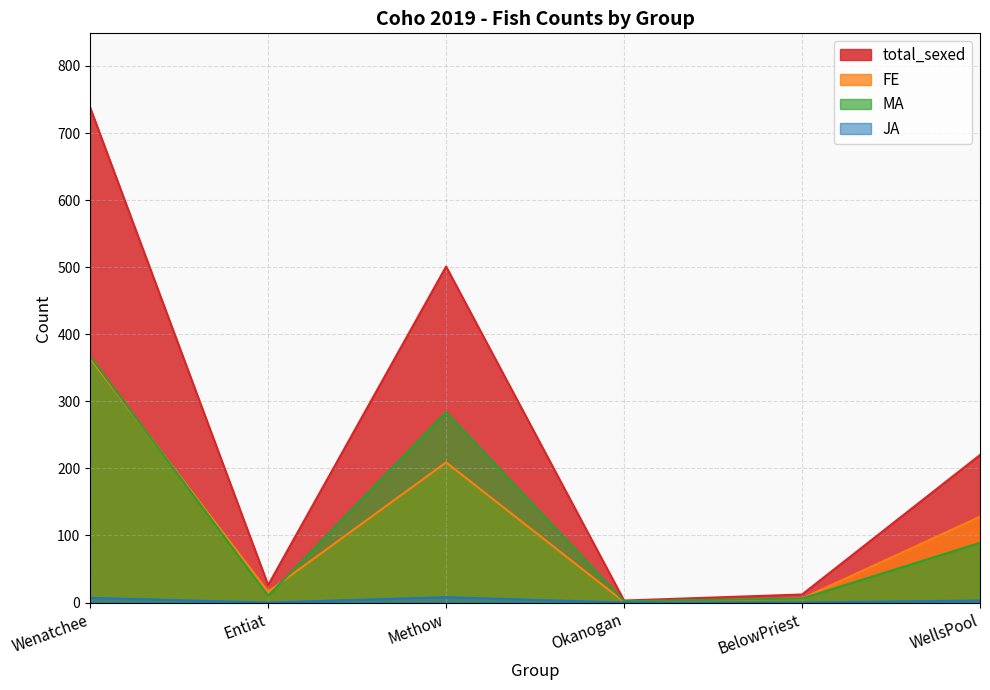

Which category has the highest value across all series?

Wenatchee